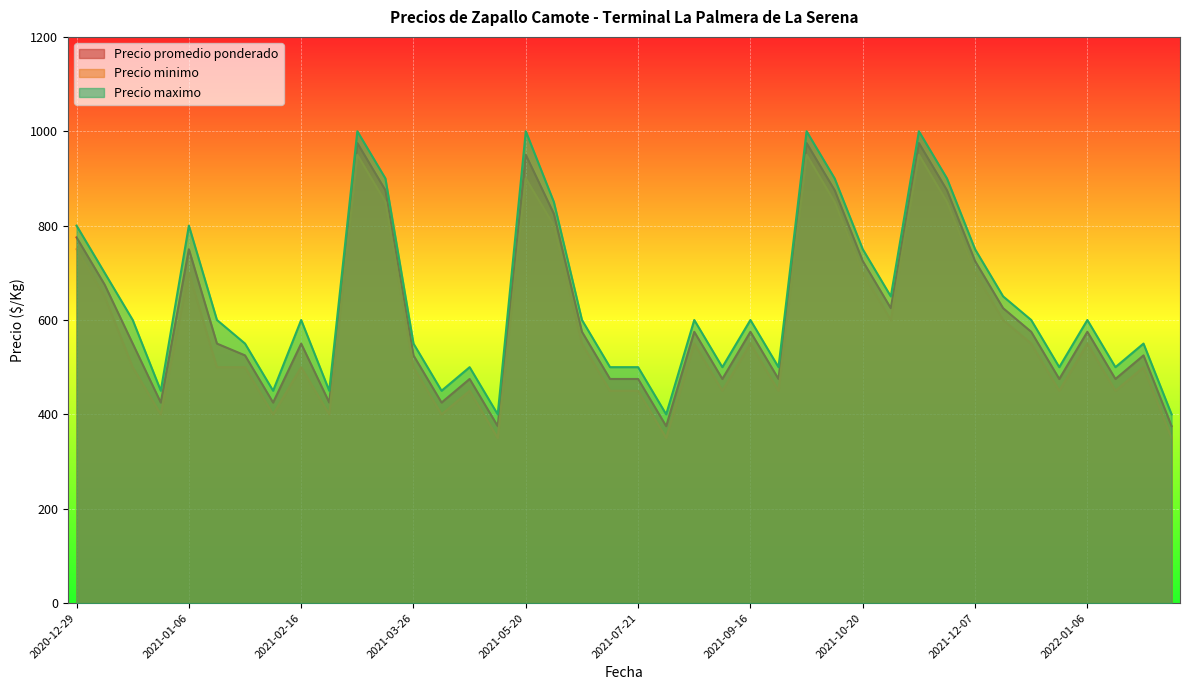

At which category is the sum across all series the highest?

2021-03-08